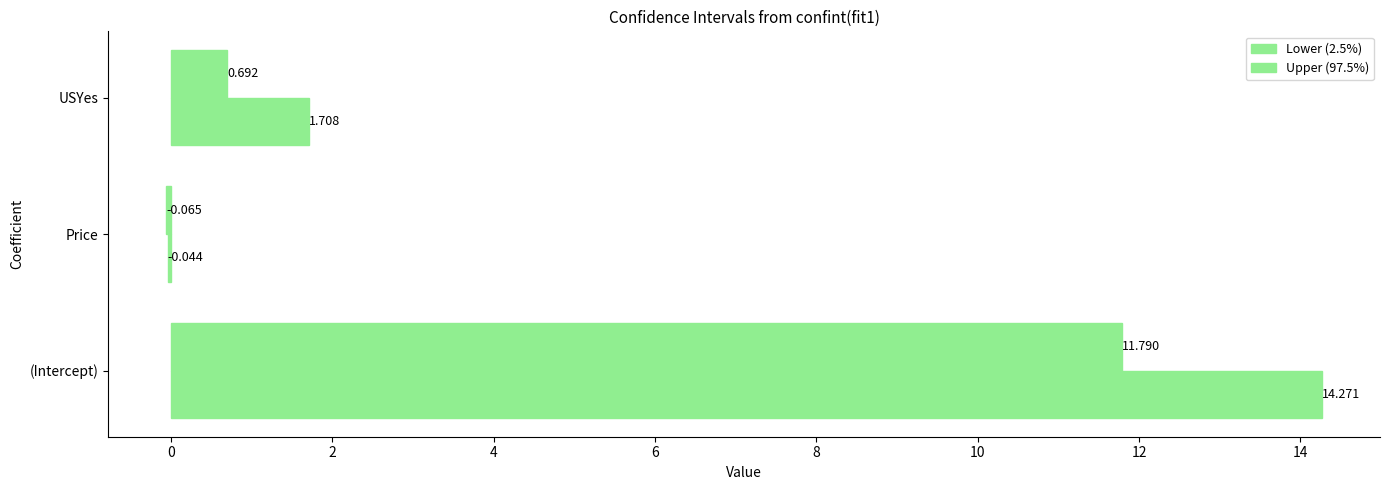

Count the number of data series in this chart.

2